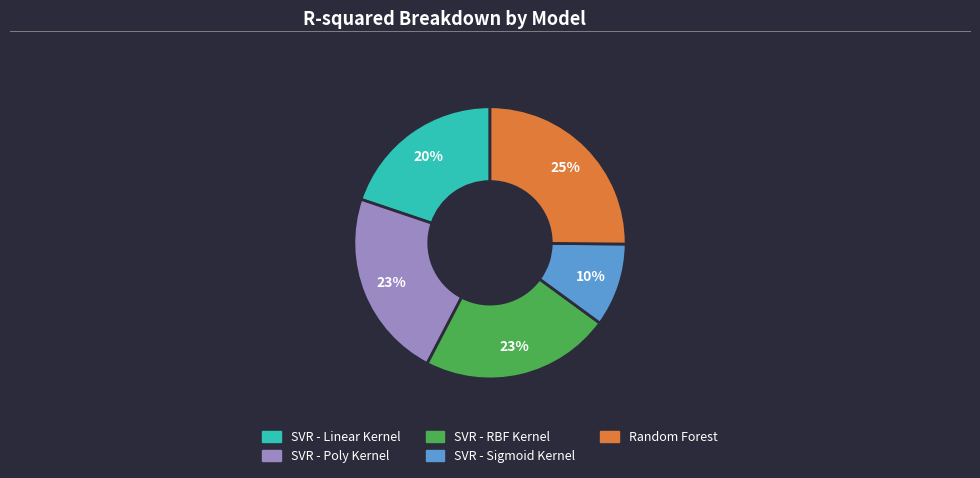

True or false: Random Forest accounts for 25% of the total.

True